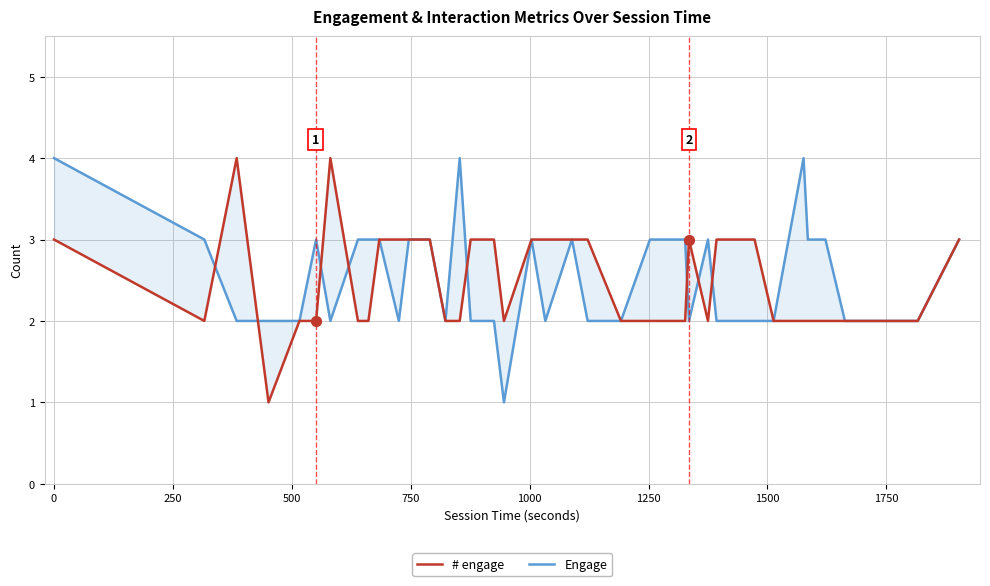

Which series reaches the minimum Y coordinate?

# engage